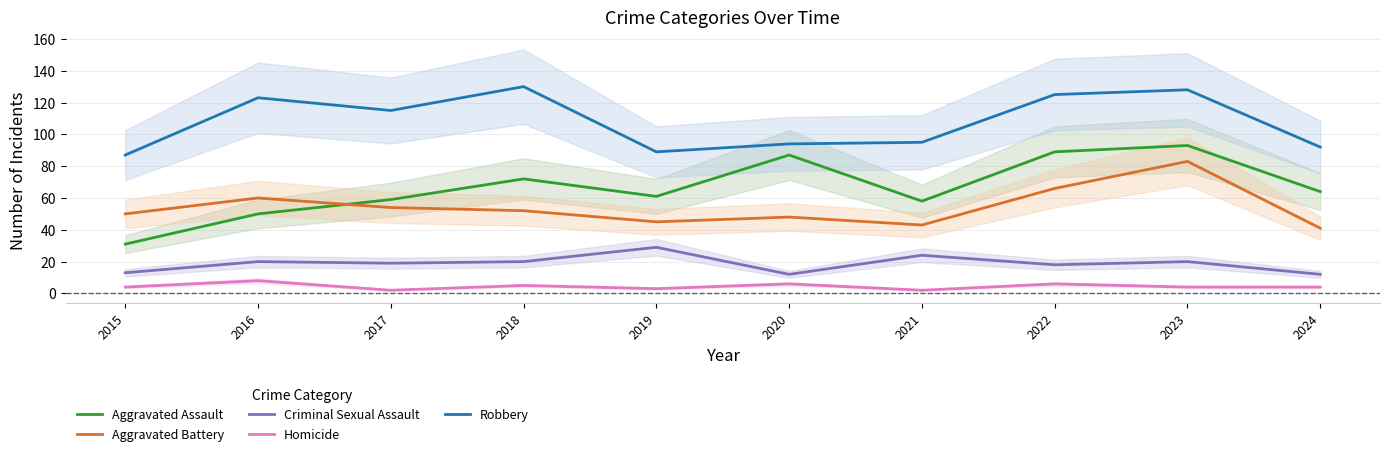

True or false: Robbery and Aggravated Assault cross at least once.

False